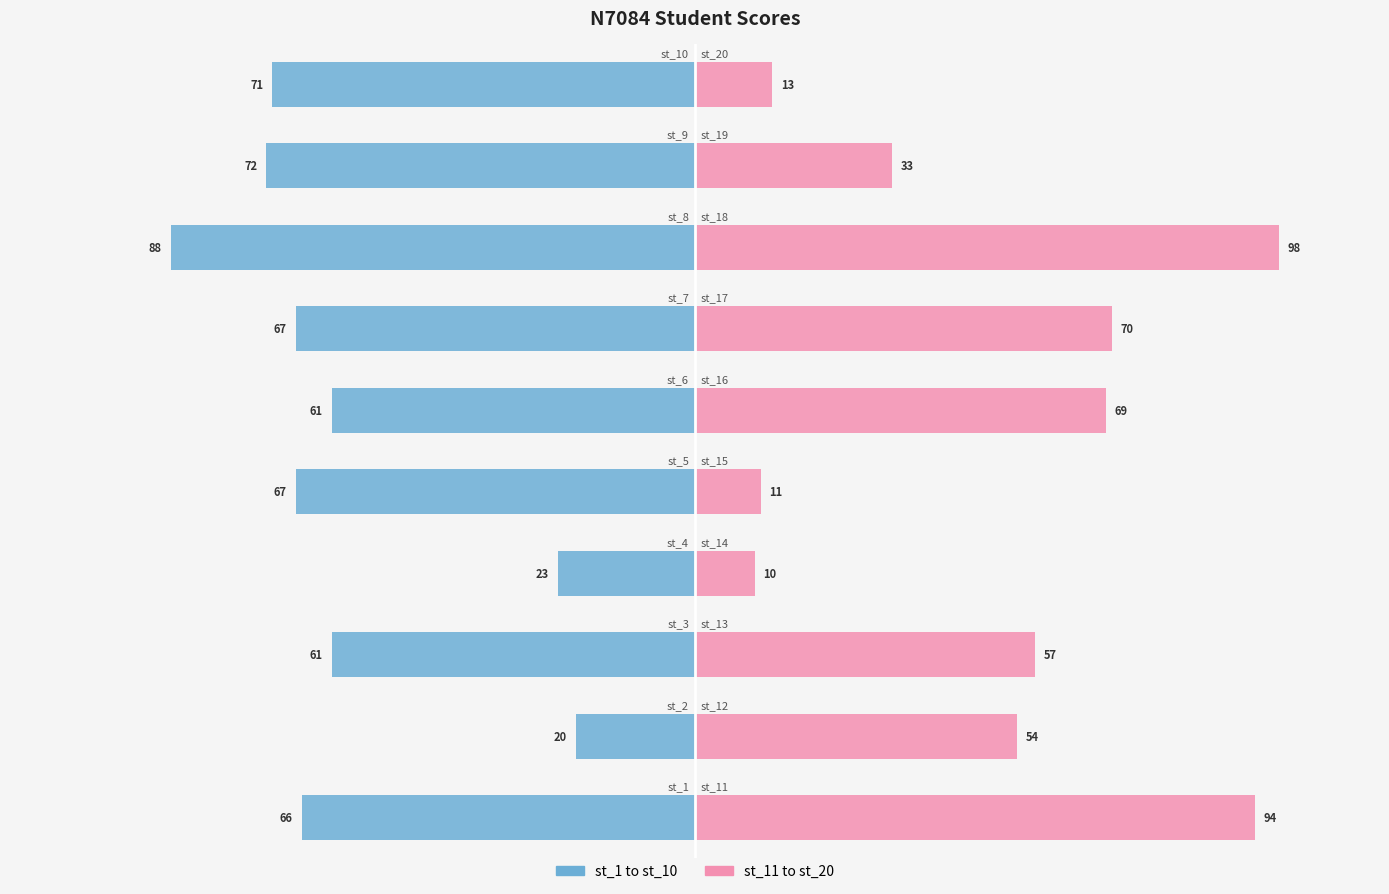

Rank the series by their maximum value, from lowest to highest.

st_1 to st_10, st_11 to st_20